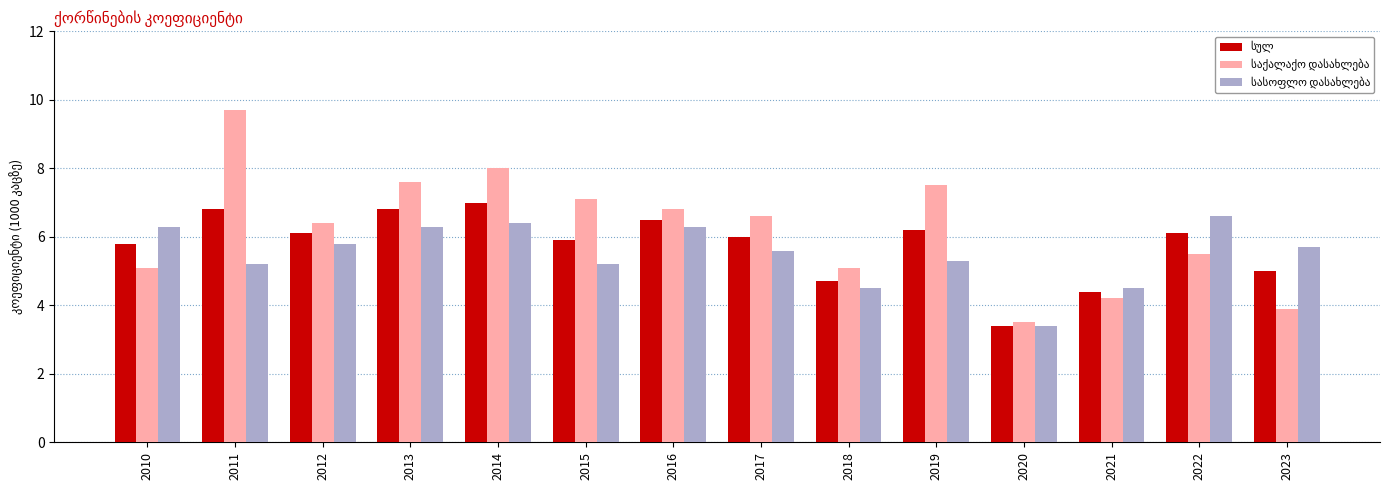

What is the greatest value displayed?

9.7